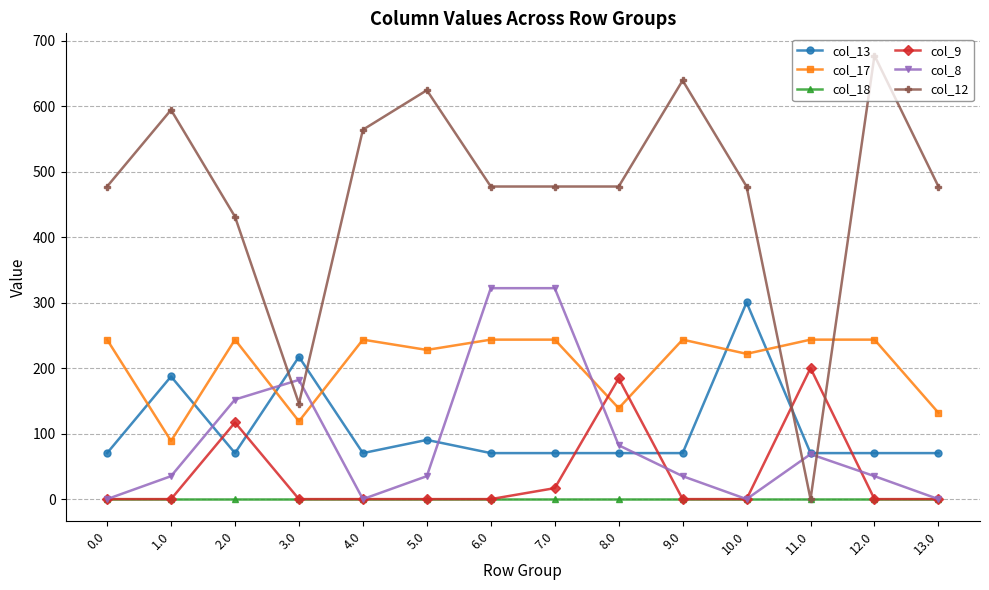

How many values in the col_9 series exceed 0?

4